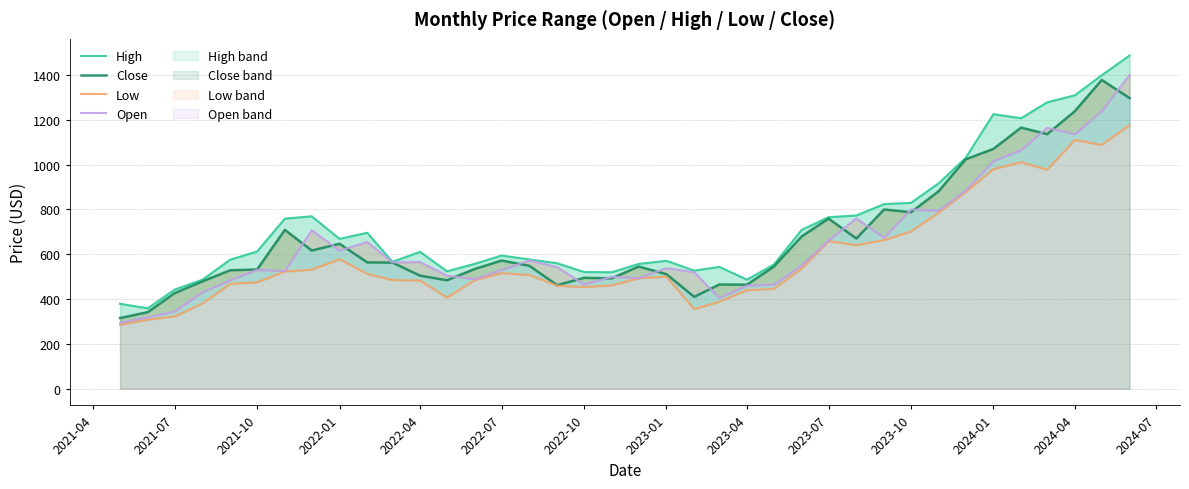

What is the value of the Open point at the 34th from the left?

1065.0